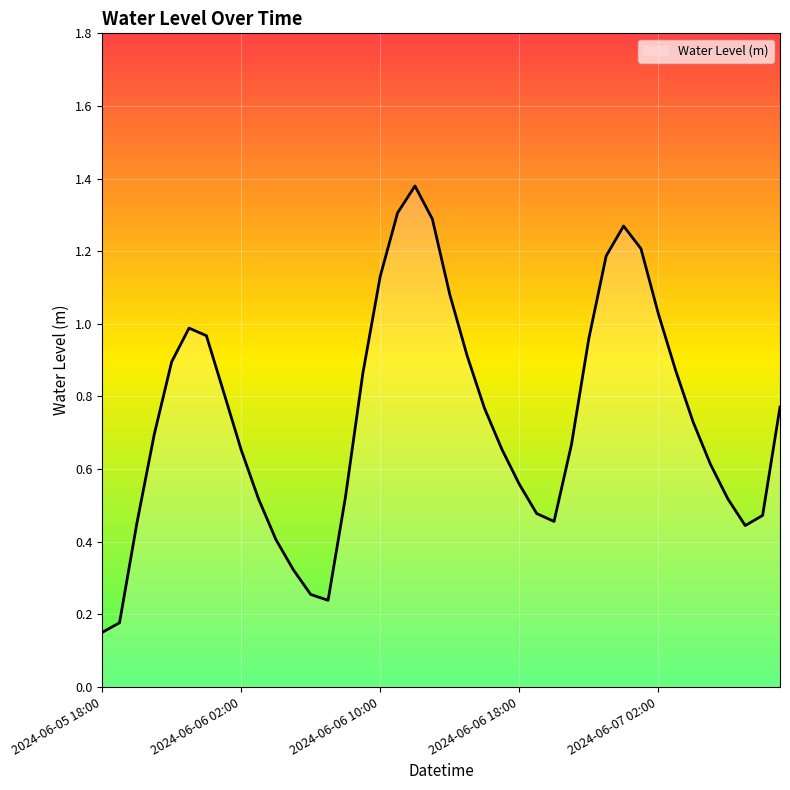

What is the difference between the maximum and minimum values?

1.2